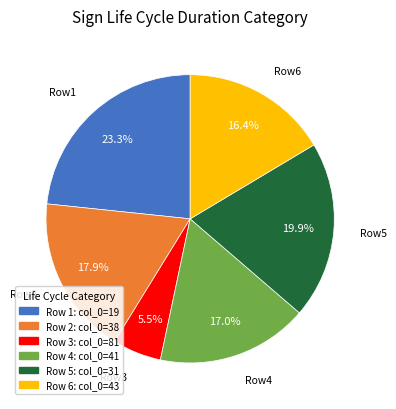

Does any single category account for the majority?

No